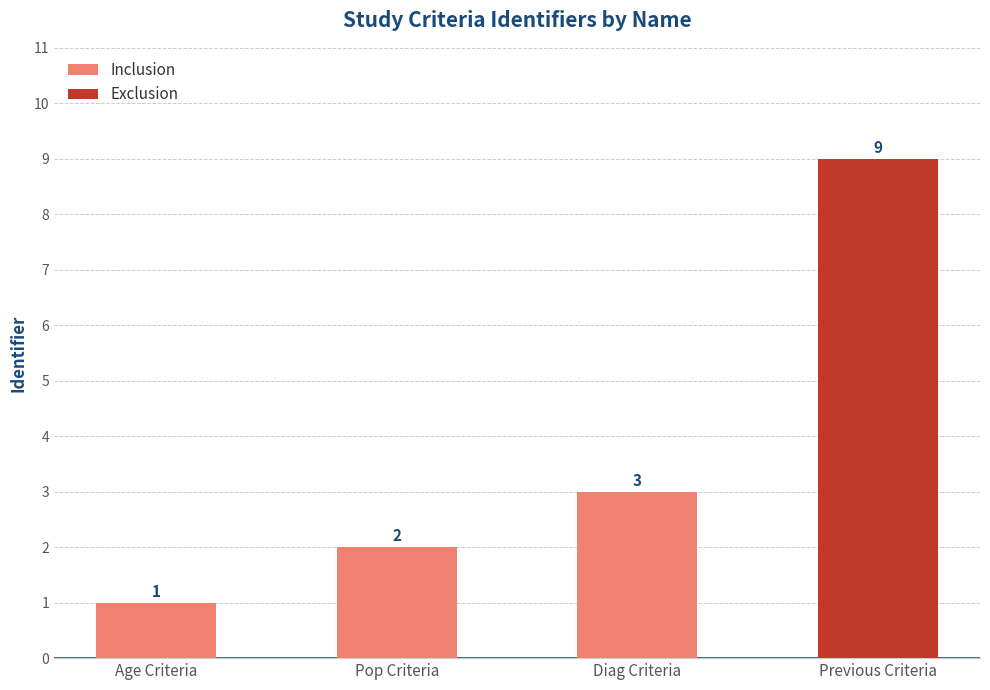

At which label does the data first exceed 3?

Previous Criteria